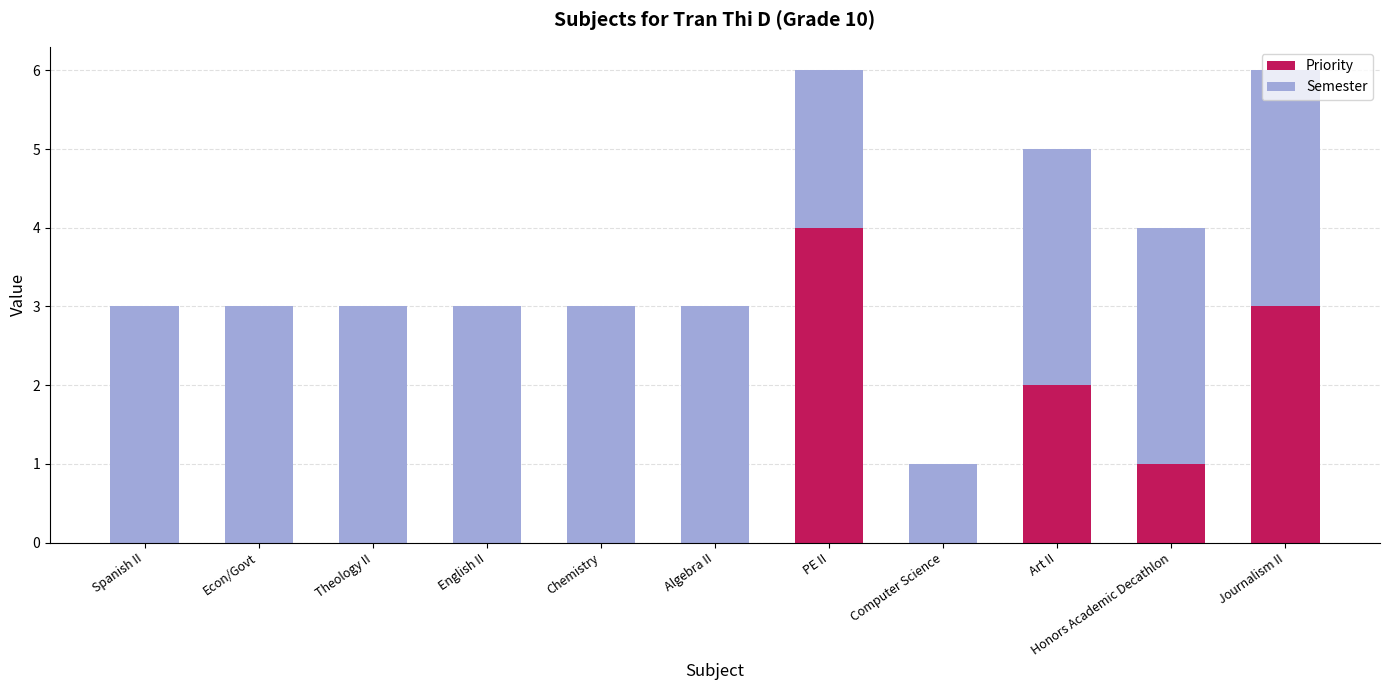

What is the highest value of the Priority series?

4